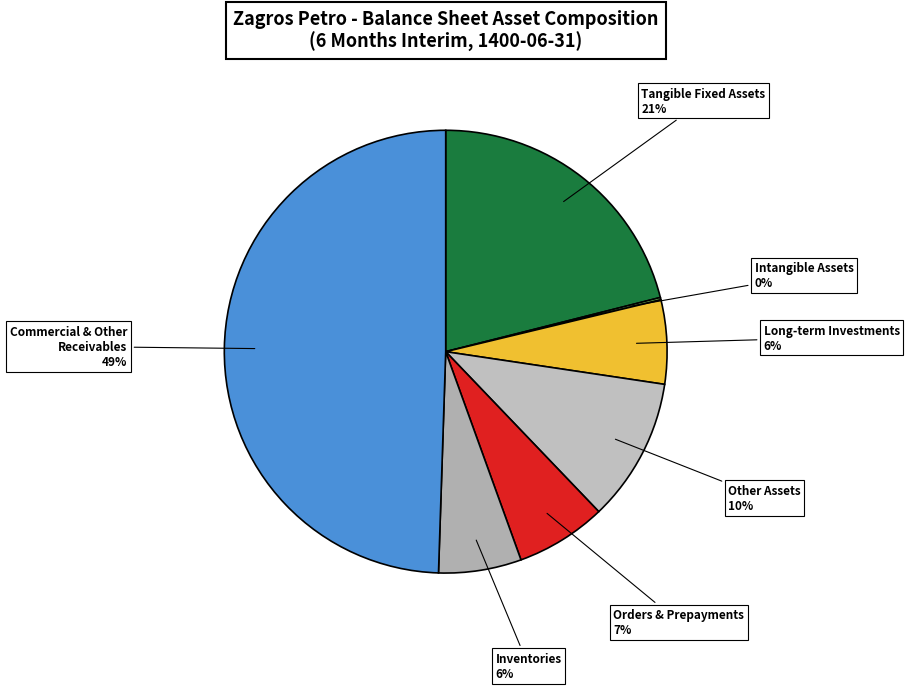

Do Inventories and Long-term Investments together represent more than half of the pie?

No